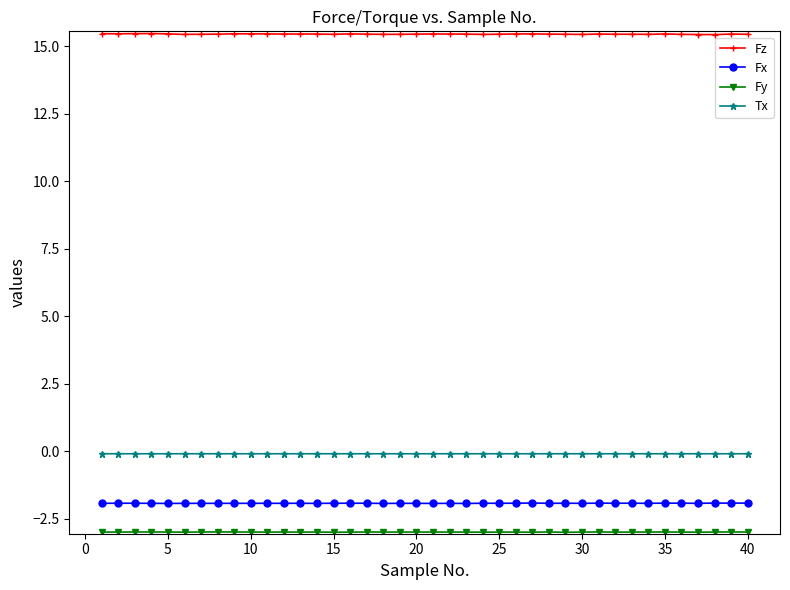

Which series has the largest total across all categories?

Fz